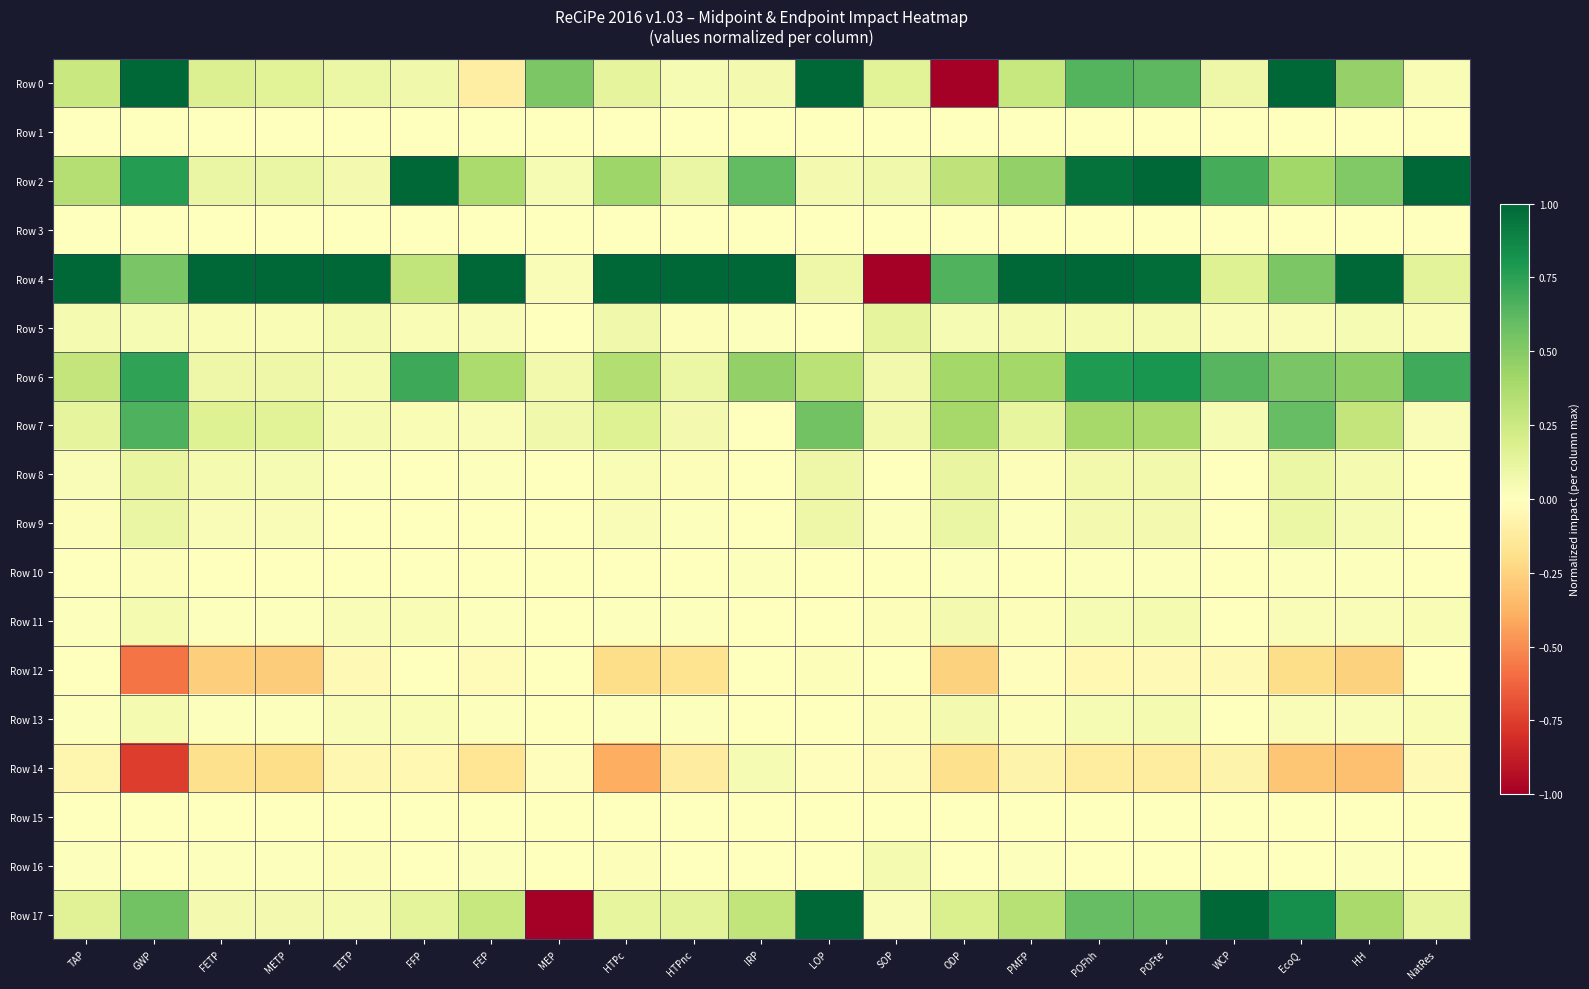

Rank the series by their maximum value, from highest to lowest.

Row 0, Row 2, Row 4, Row 17, Row 6, Row 7, Row 5, Row 8, Row 9, Row 11, Row 13, Row 16, Row 14, Row 10, Row 12, Row 3, Row 1, Row 15